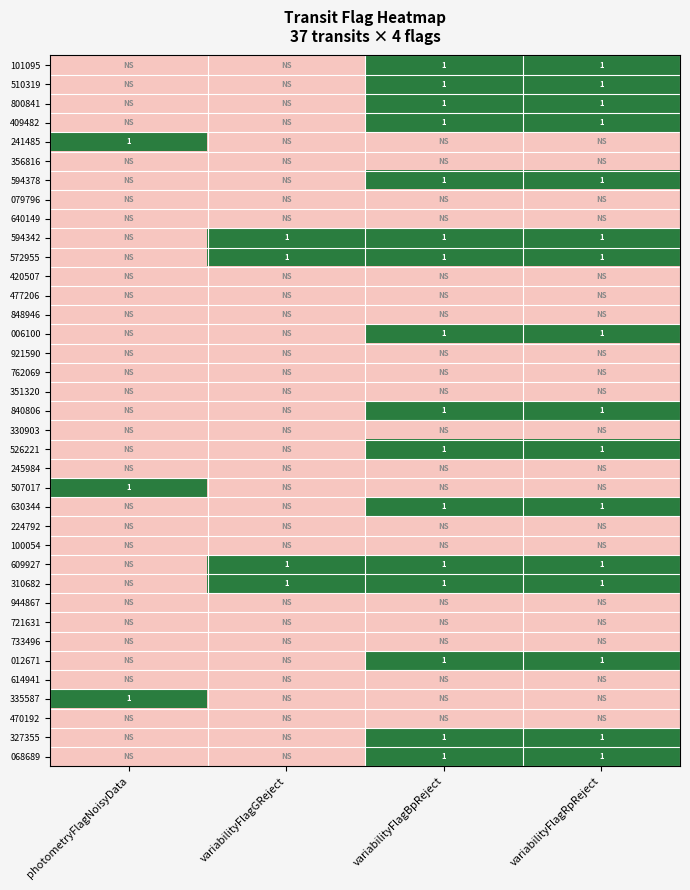

At how many categories does at least one series exceed 0?

4